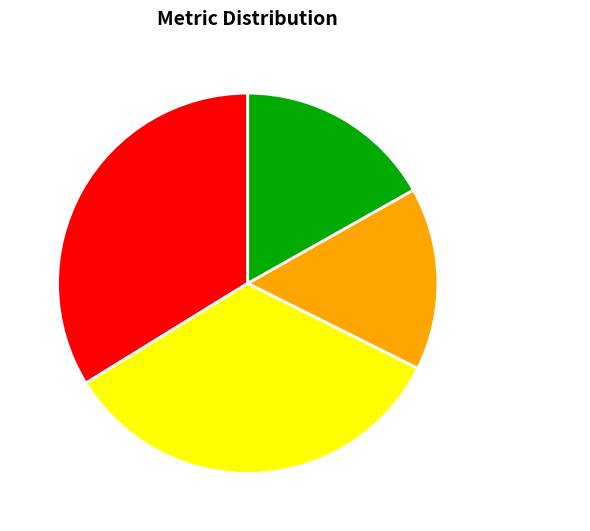

Do MAPE and Training Time together represent more than half of the pie?

No